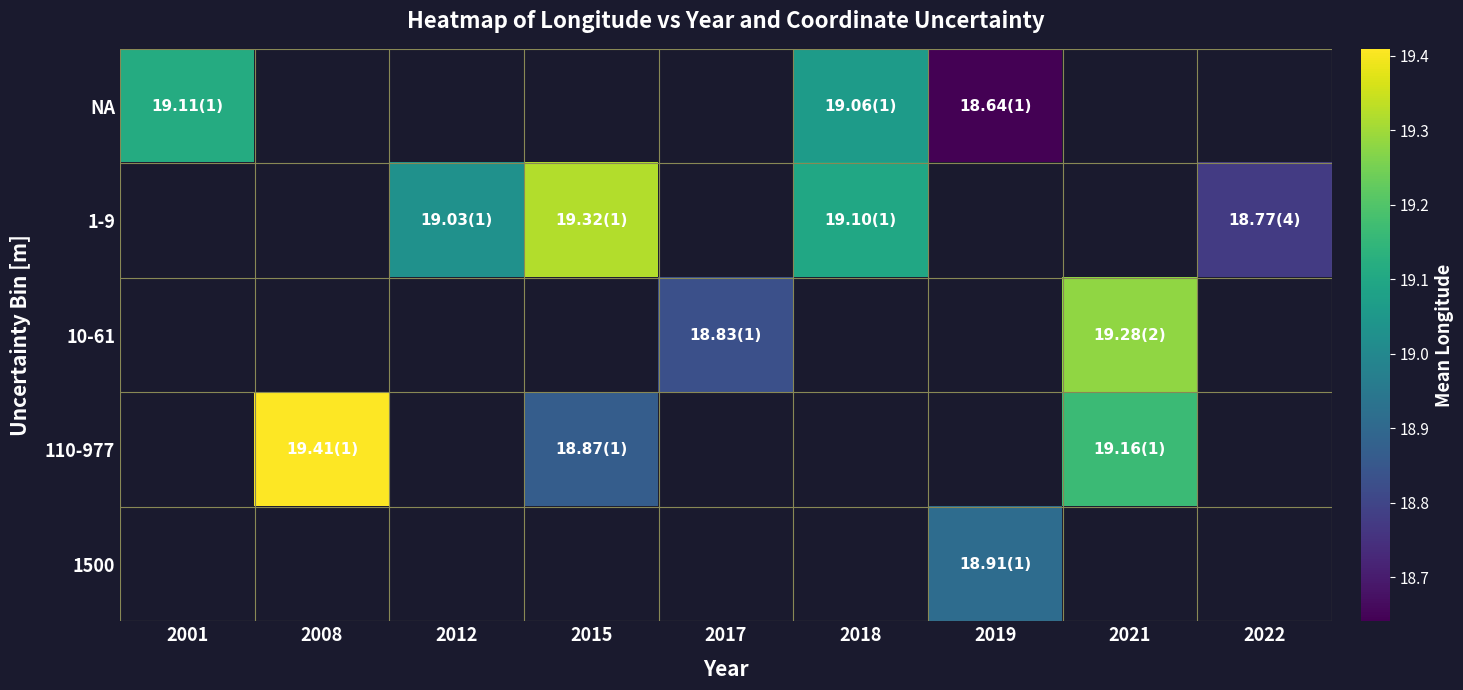

What is the greatest value displayed?

19.4